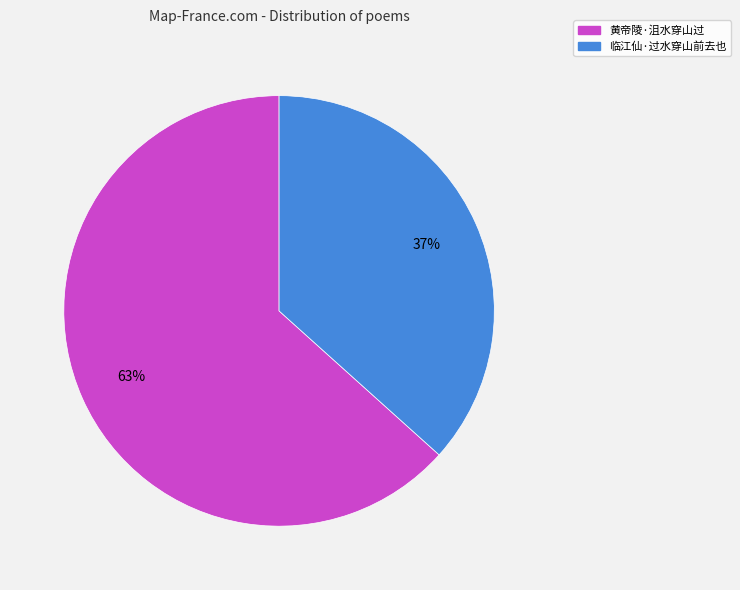

What is the ratio of the value at 临江仙·过水穿山前去也 to the value at 黄帝陵·沮水穿山过?

0.6